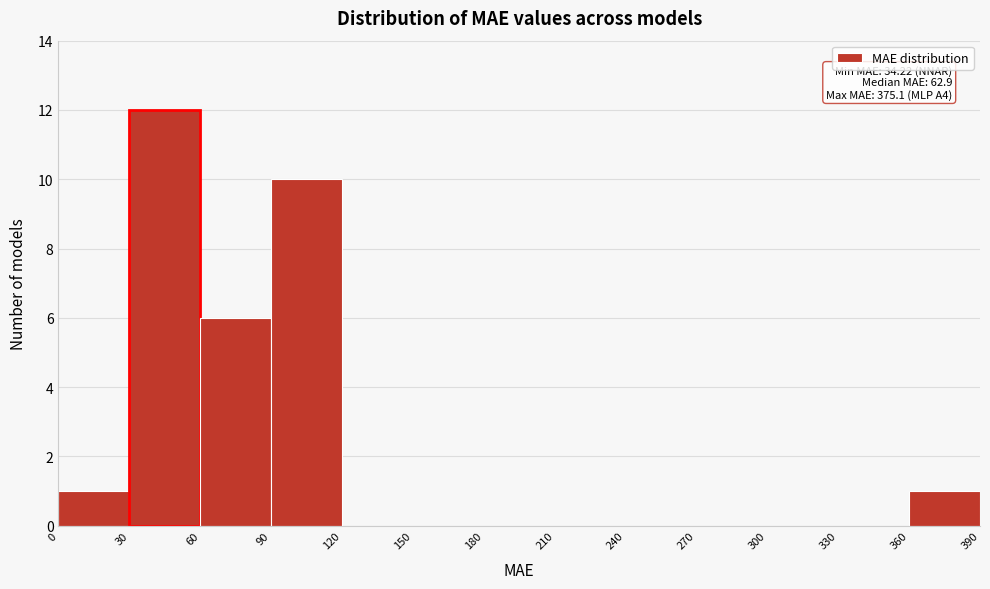

Which range on the x-axis has the tallest bar?

30 to 60